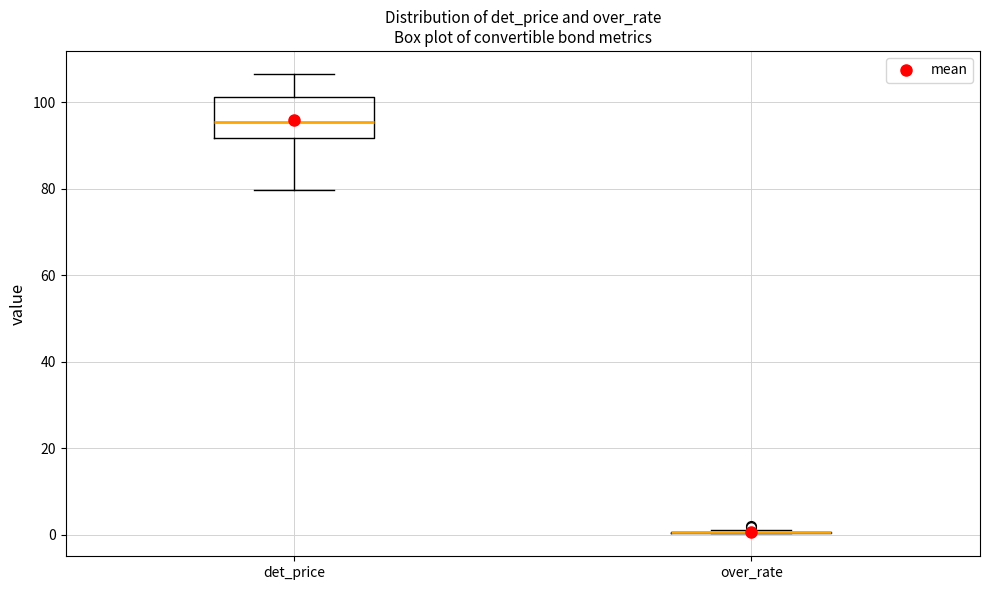

Comparing the boxes themselves (not the whiskers), which one is the tallest?

det_price